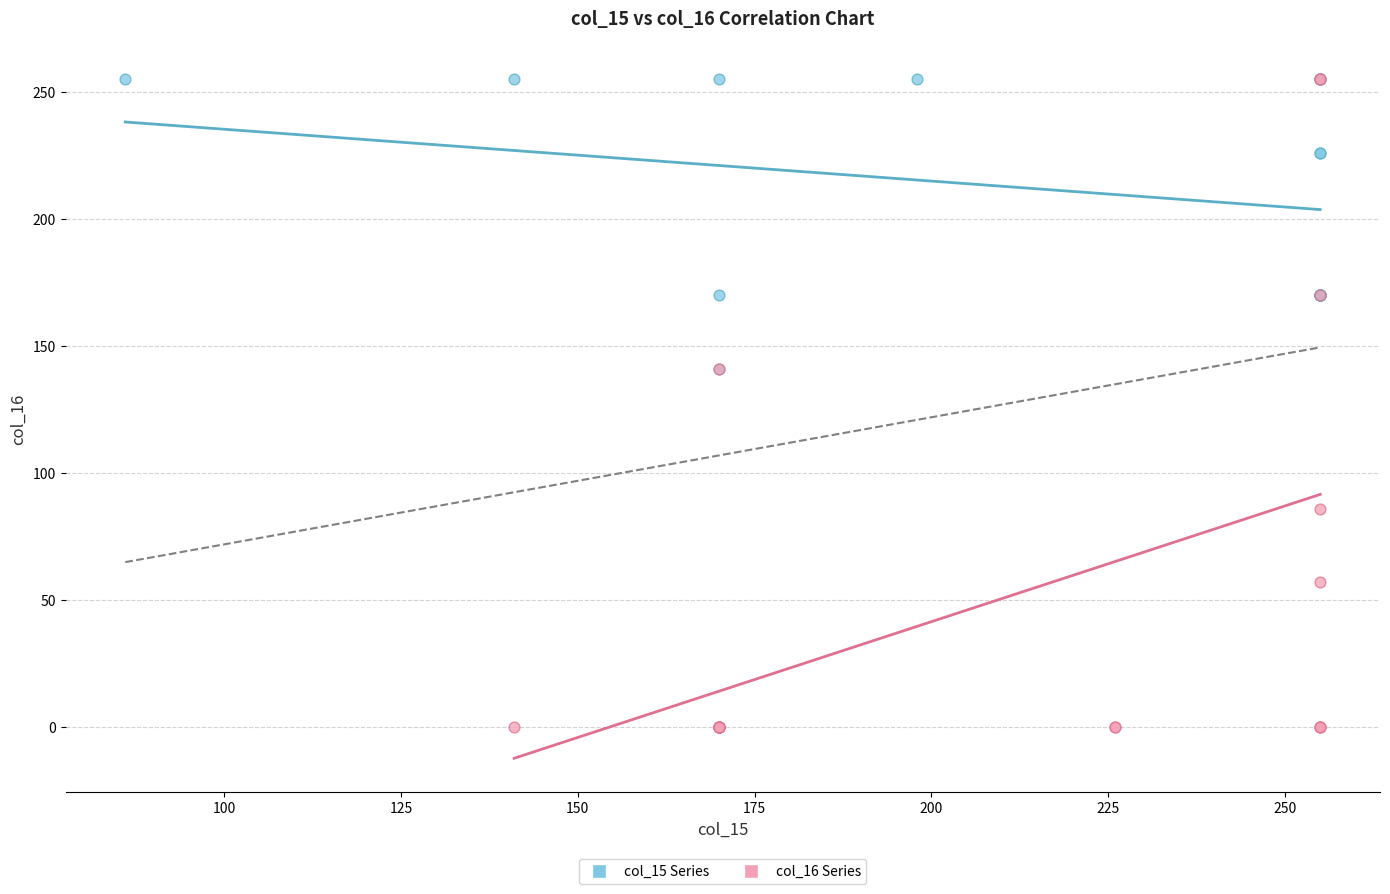

Which series has the widest spread of Y values?

col_16 Series